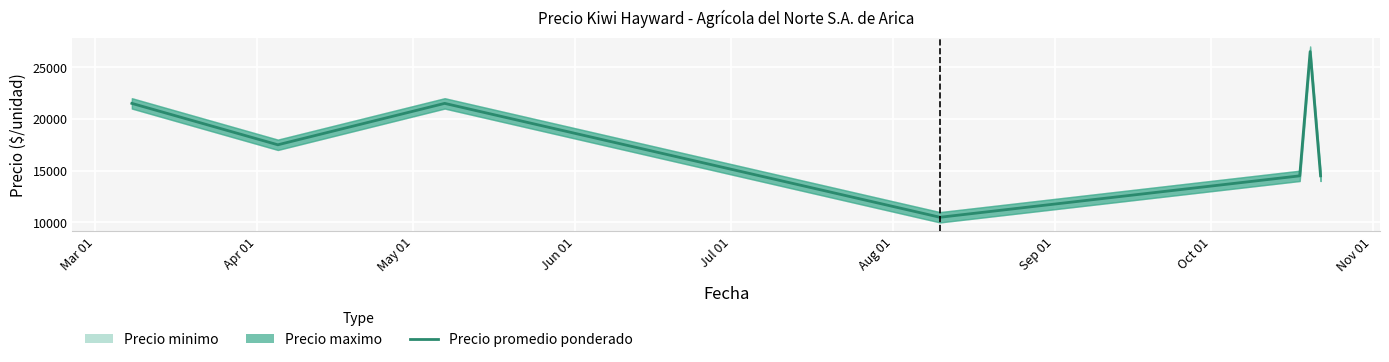

How many points are lower than both their immediate neighbors (excluding endpoints)?

2